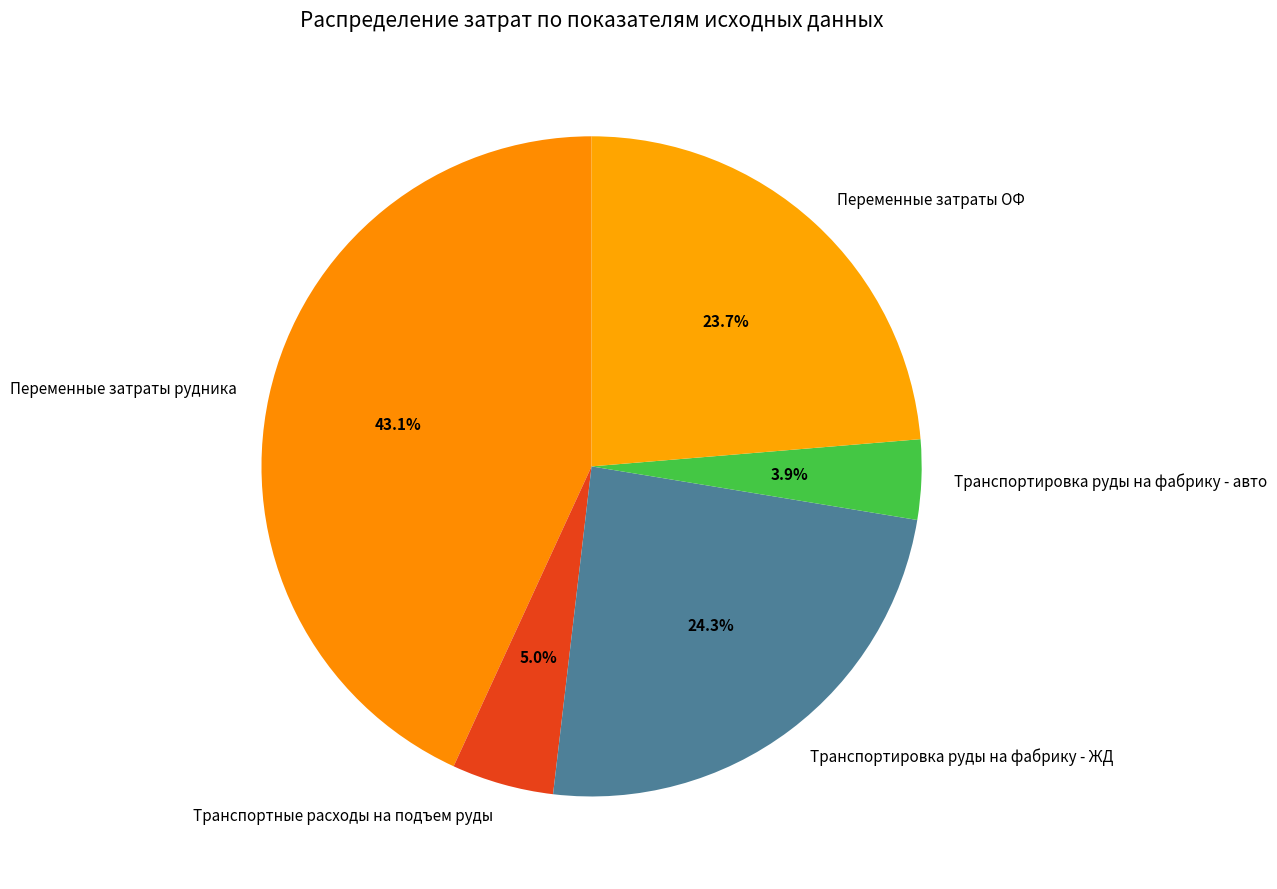

What portion of the pie excludes Транспортировка руды на фабрику - авто?

96.1%